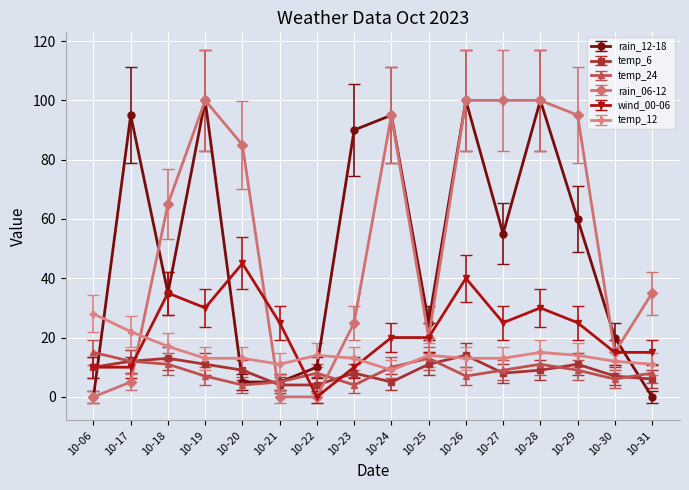

How many lines are shown in the chart?

6